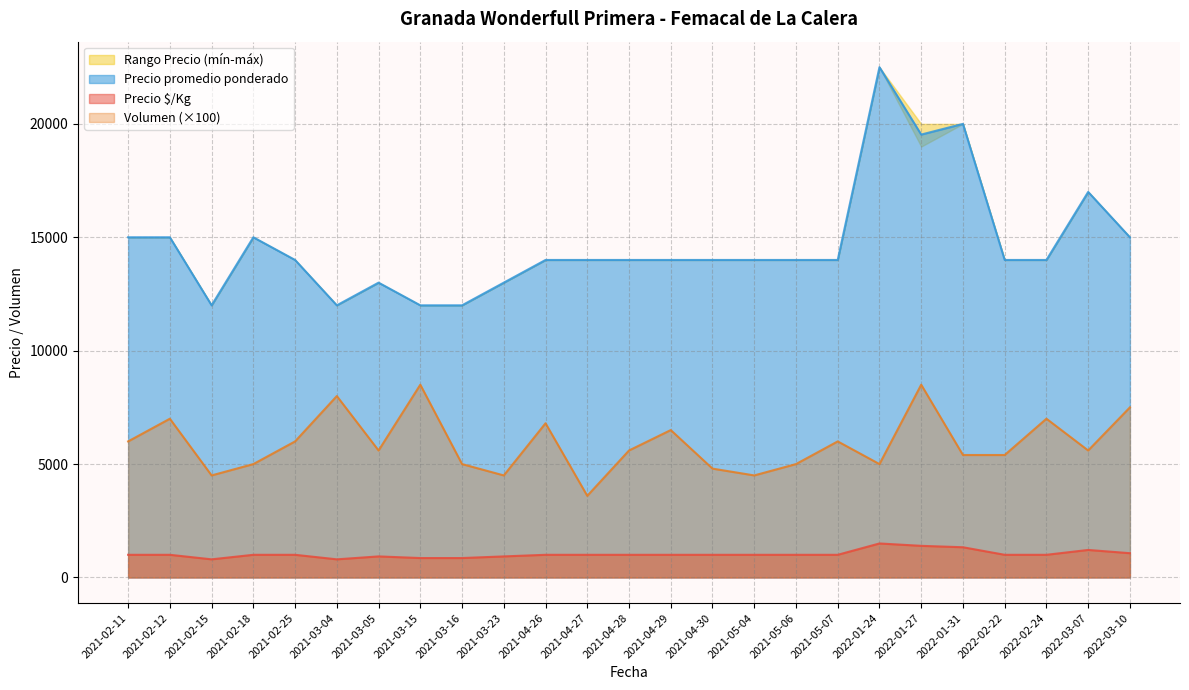

What is the minimum value for Precio promedio ponderado?

12000